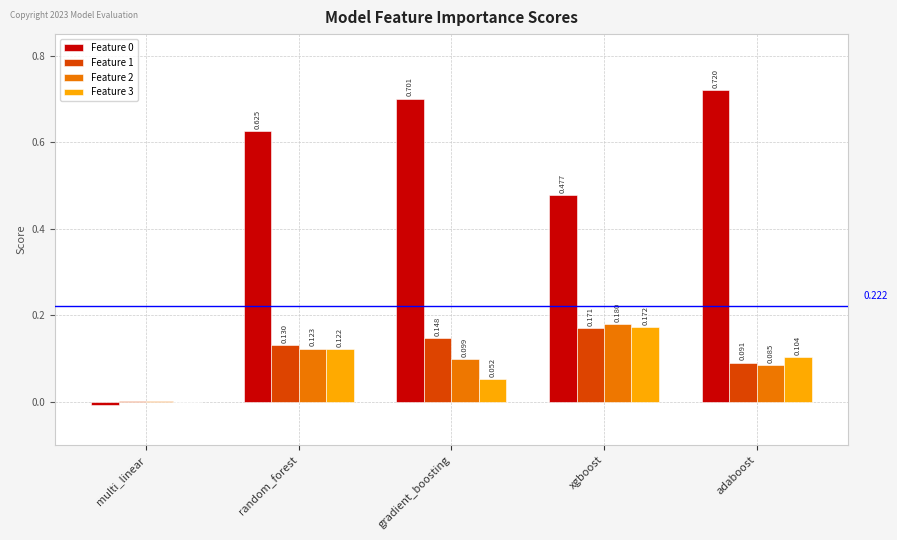

At which label is Feature 3 closest to 0?

multi_linear